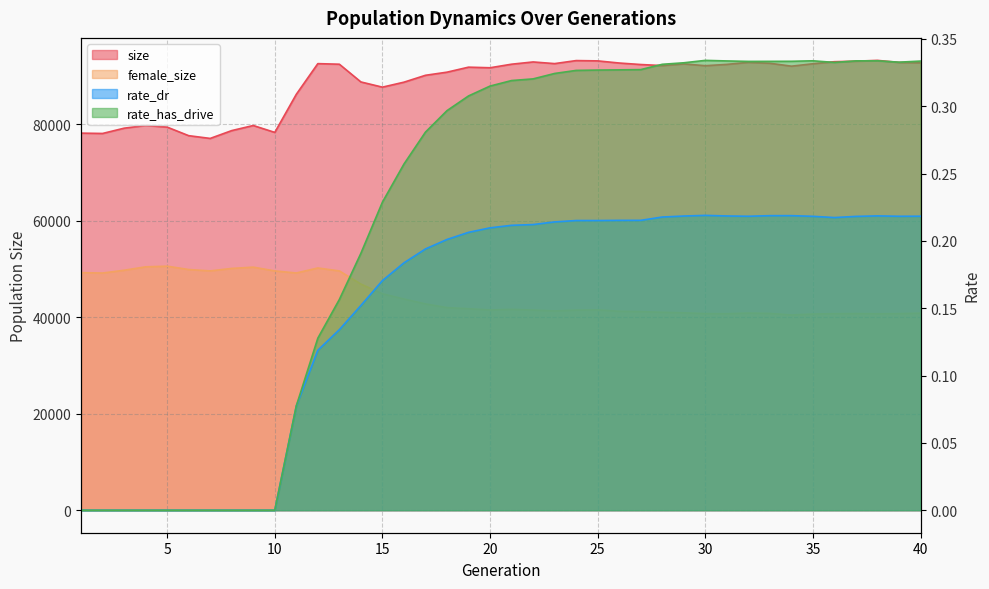

At which label does size first exceed 92175?

12